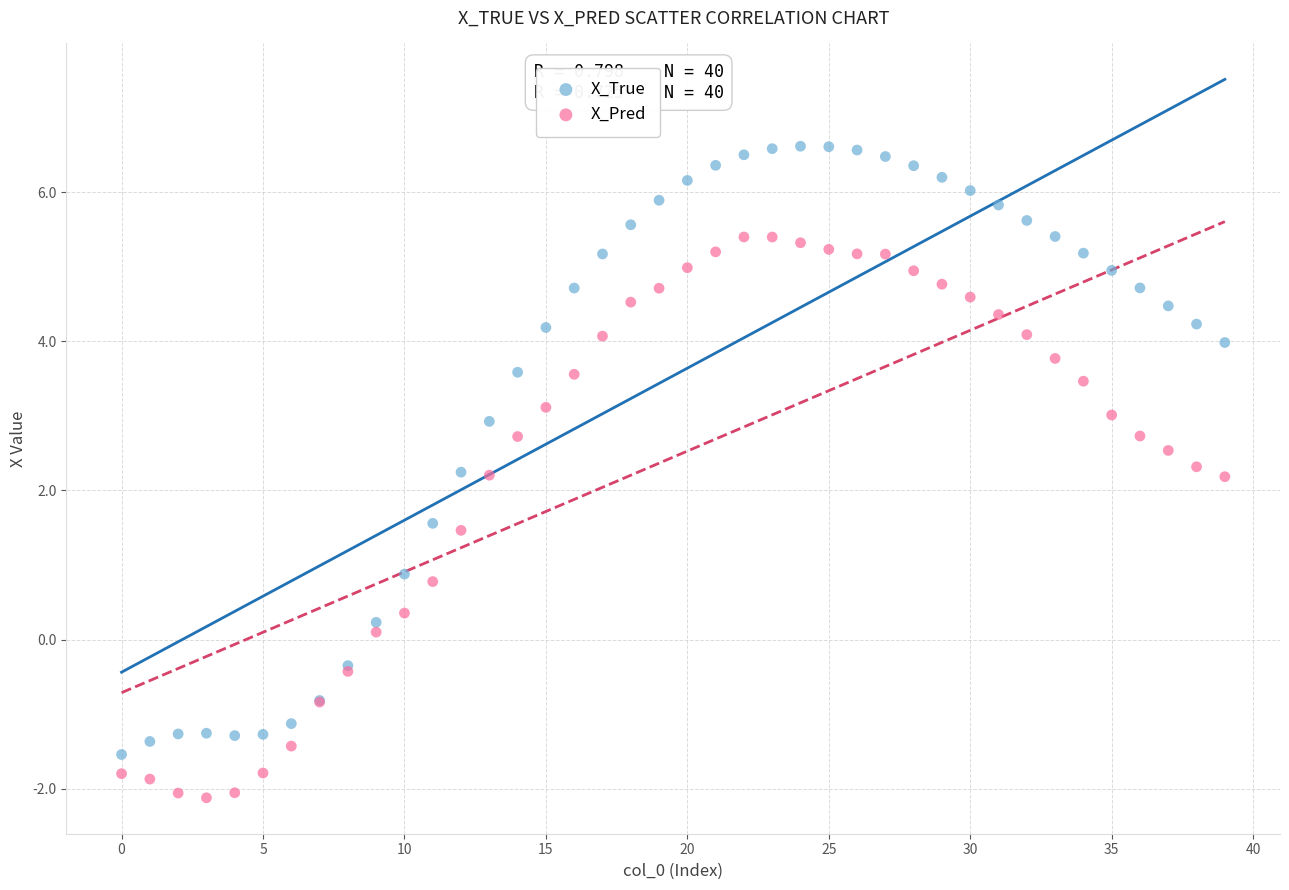

Which series has the largest Y range (max minus min)?

X_True